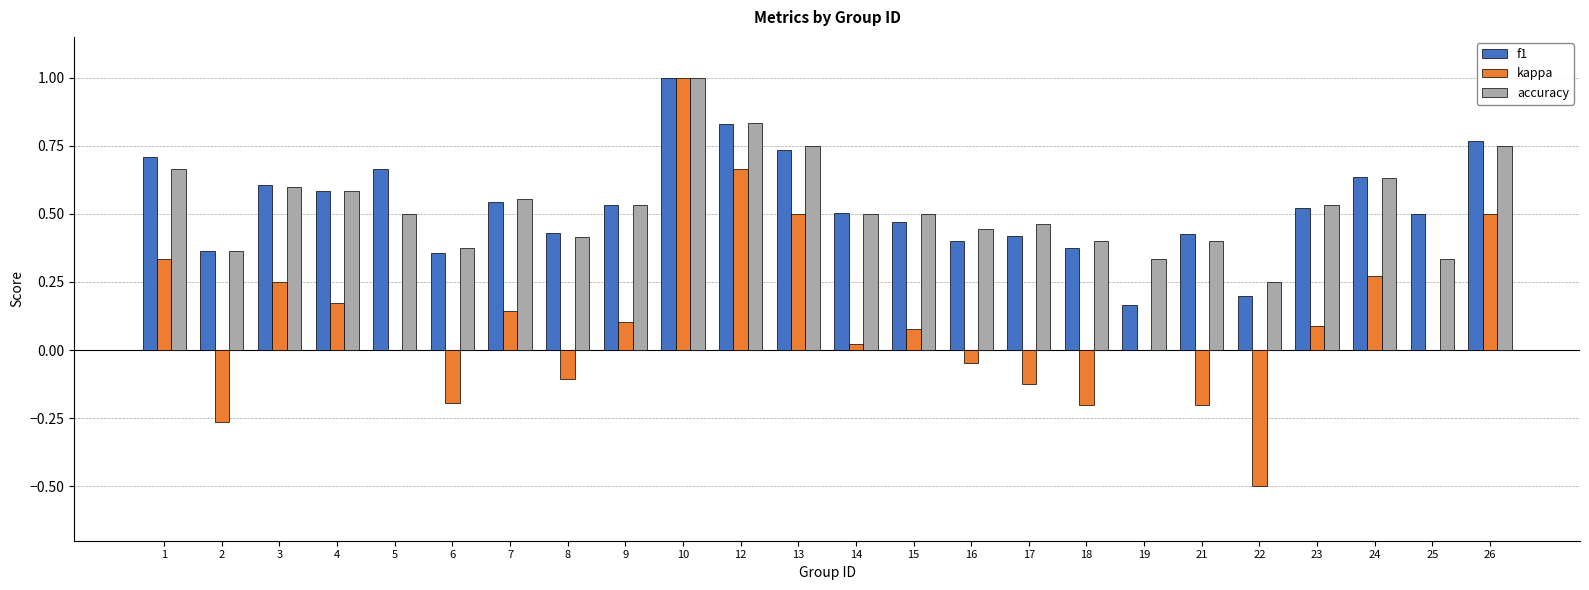

Which series has the widest spread of values?

kappa